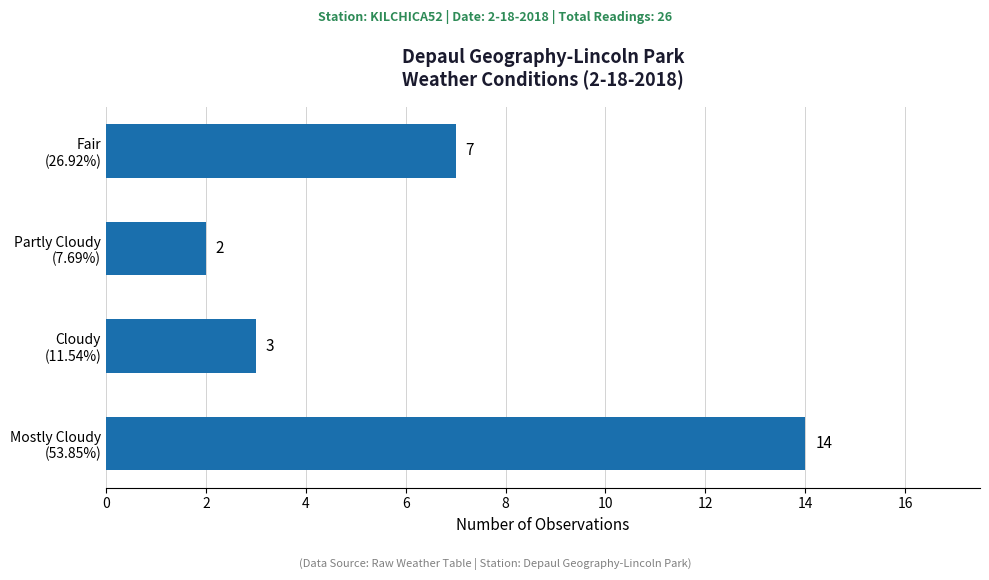

What is the difference between the maximum and minimum values?

12